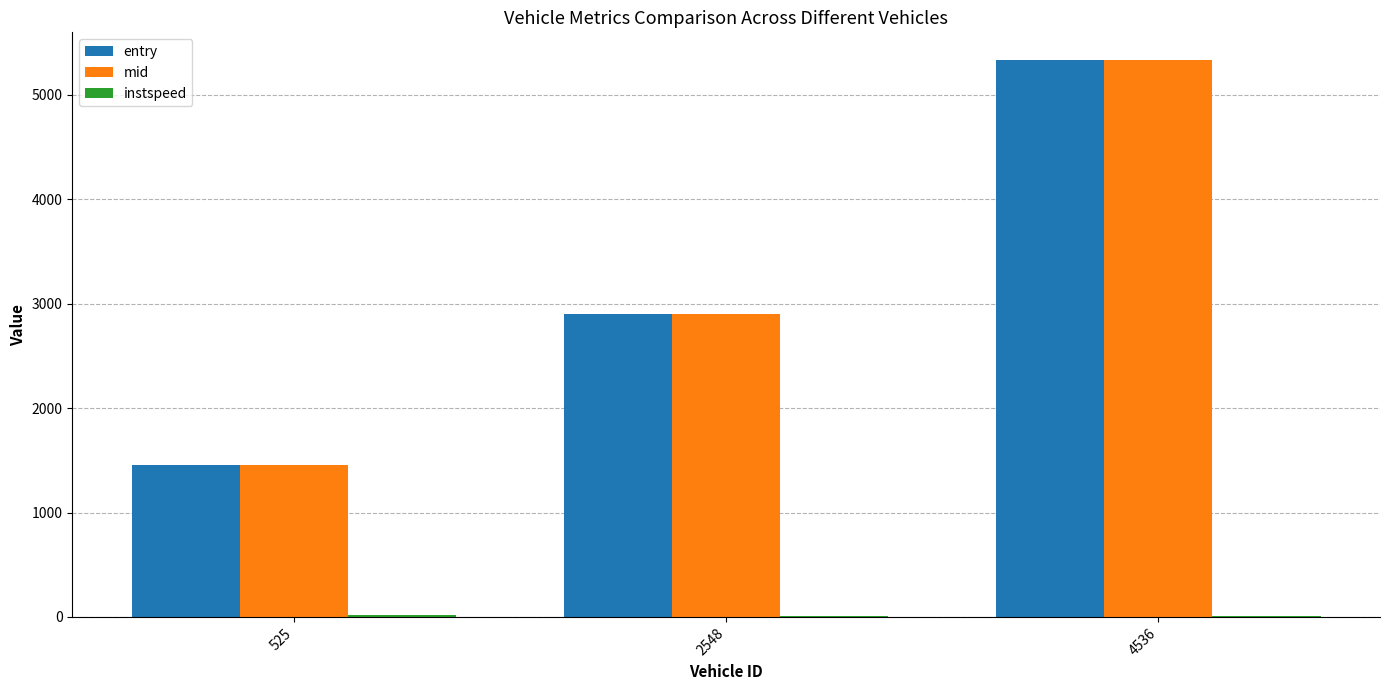

What is the highest value of the mid series?

5330.6